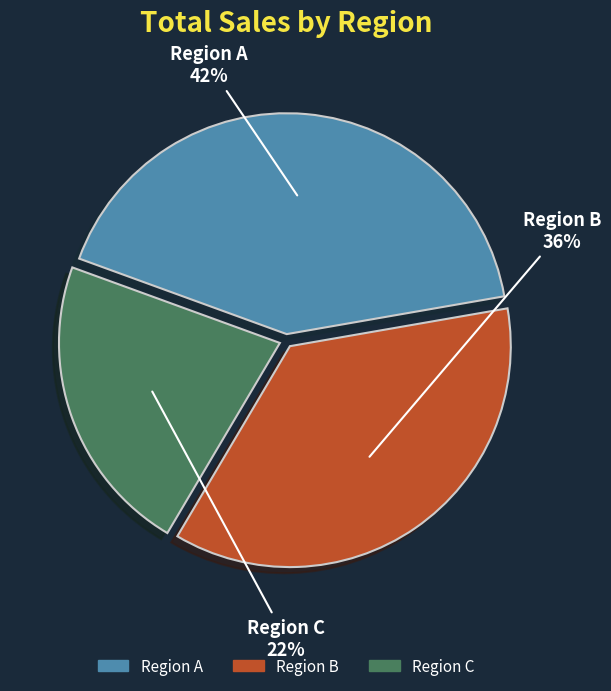

To the nearest percent, what percentage of the pie is Region B?

36%